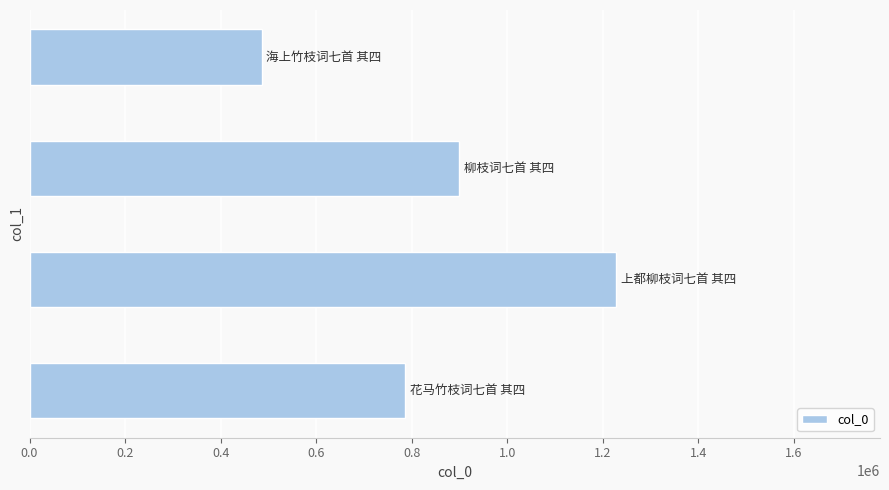

What is the greatest value displayed?

1227861